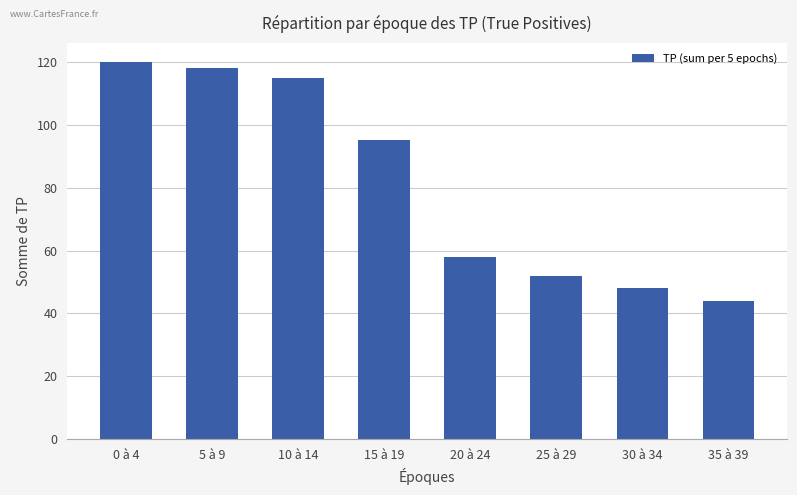

At which label does the data first exceed 95?

0 à 4